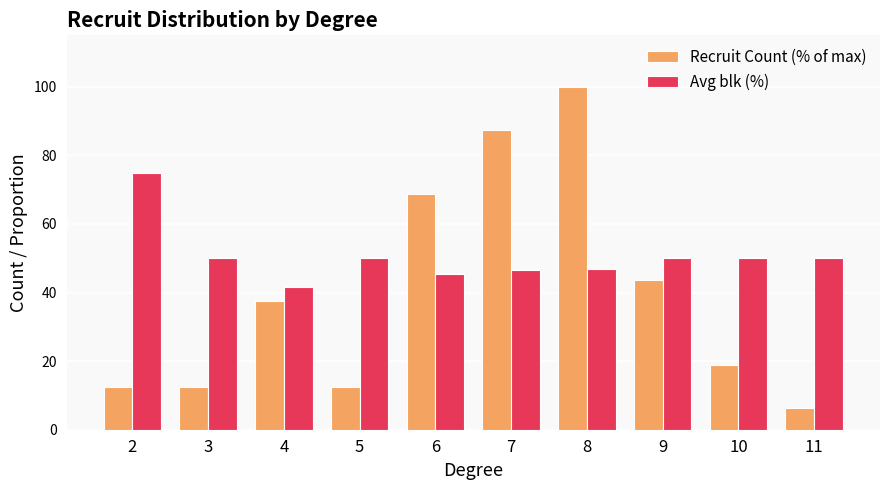

At which category does the chart reach its minimum across all series?

11